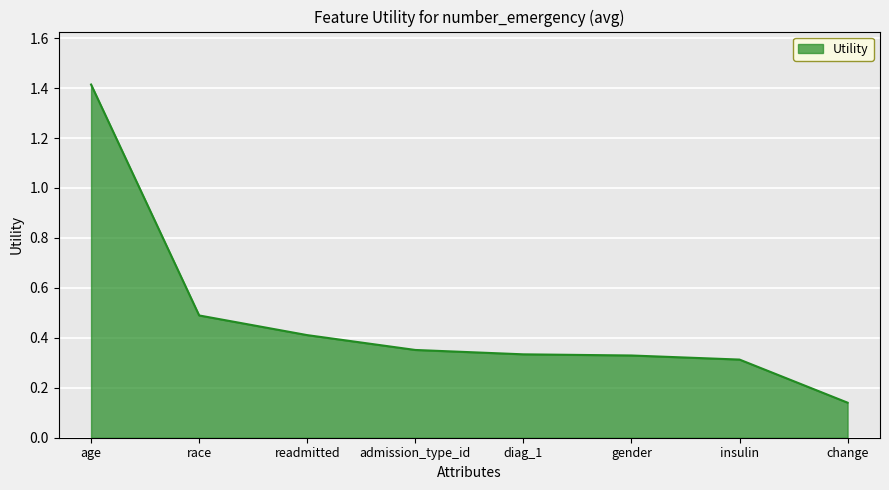

What is the average value?

0.5